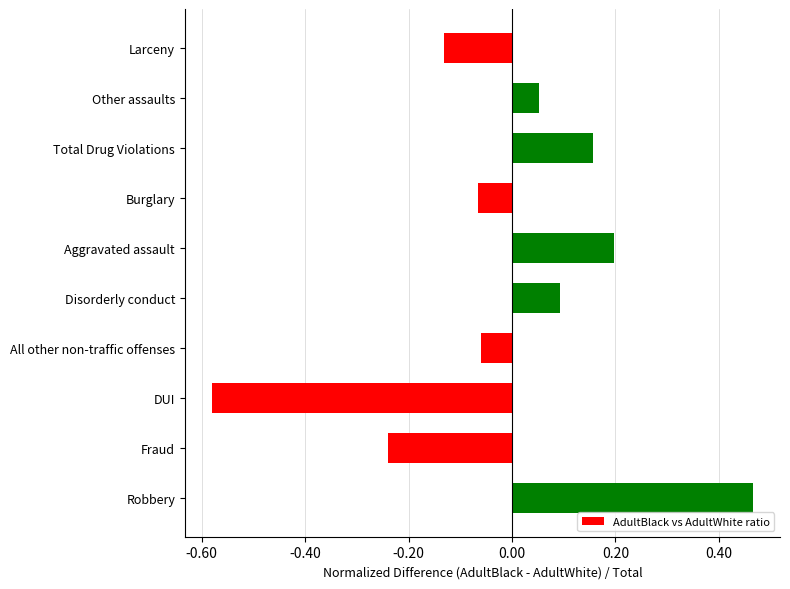

What is the difference between the second highest and second lowest values?

0.4